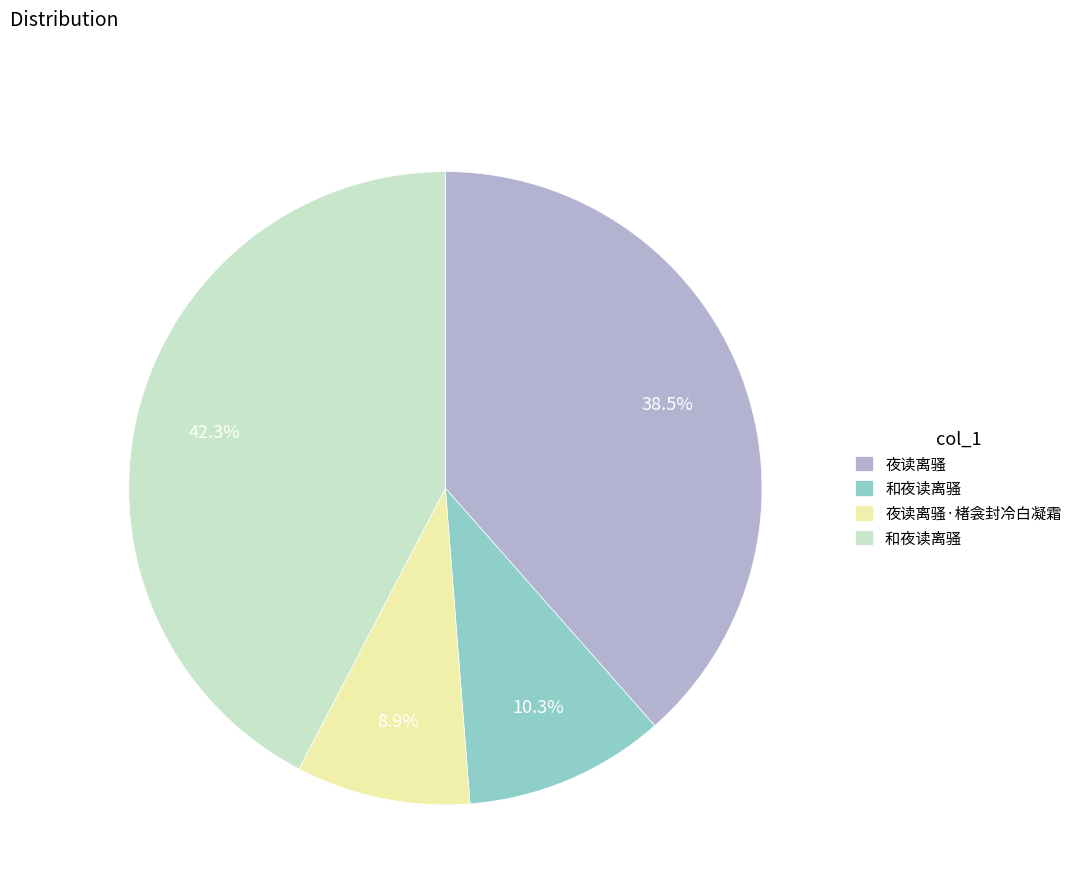

Does any single category account for the majority?

No